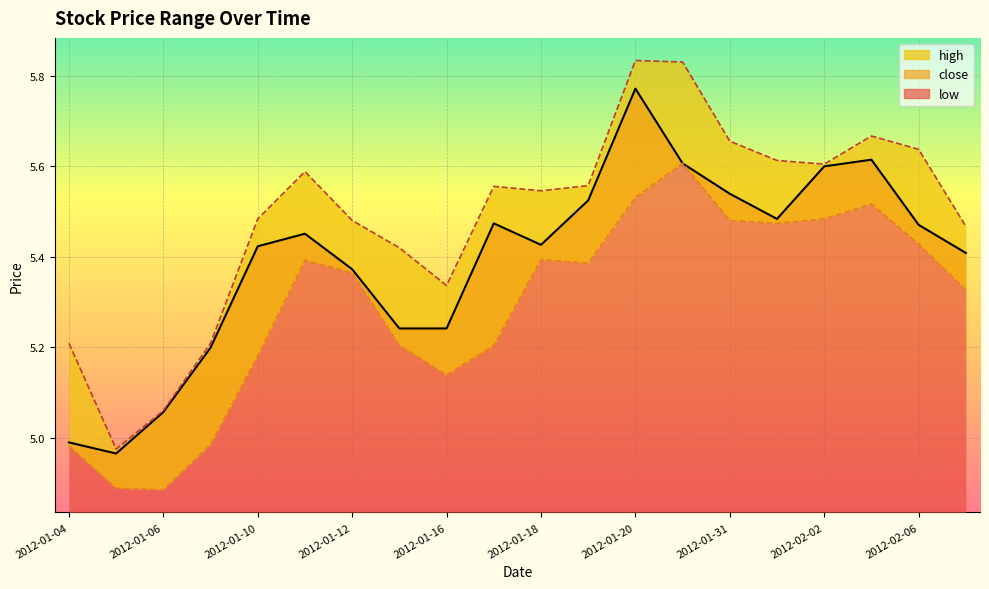

What position from the right is 2012-01-04?

20